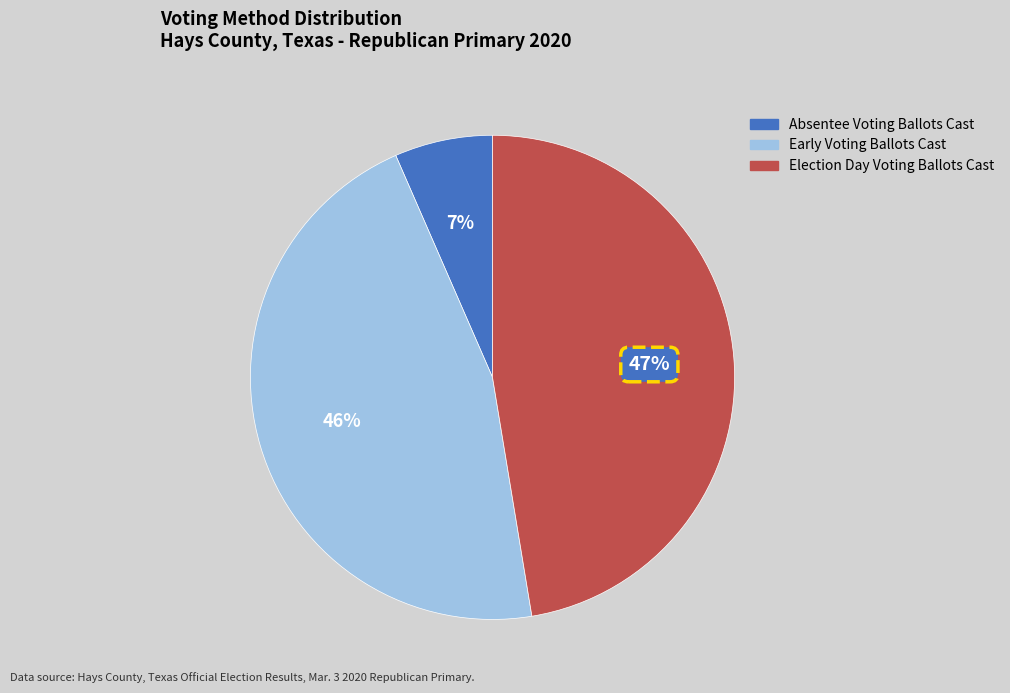

Approximately how many times larger is the value at Early Voting Ballots Cast compared to Election Day Voting Ballots Cast?

1.0